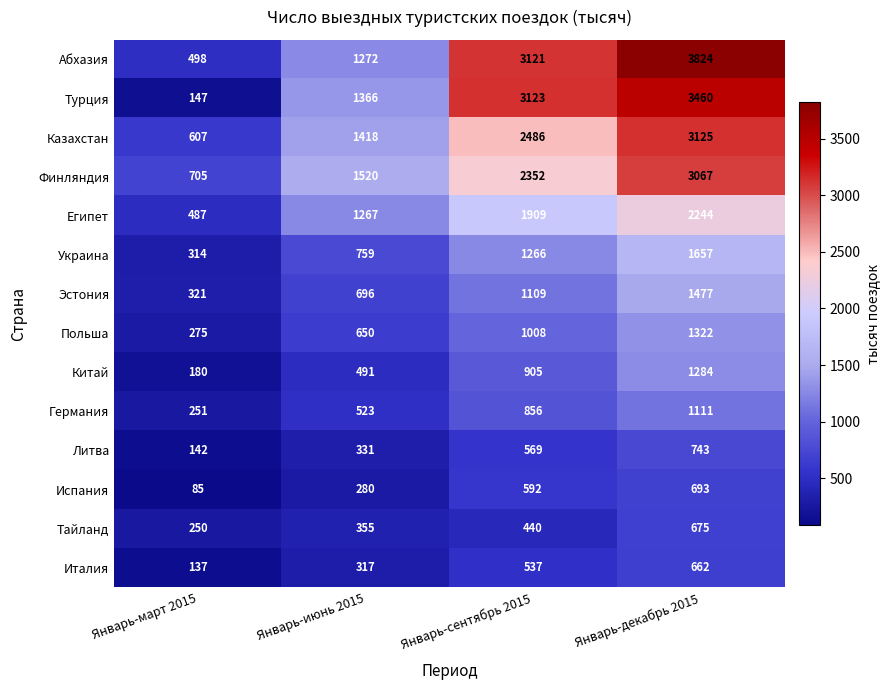

How many distinct data groups are displayed?

14